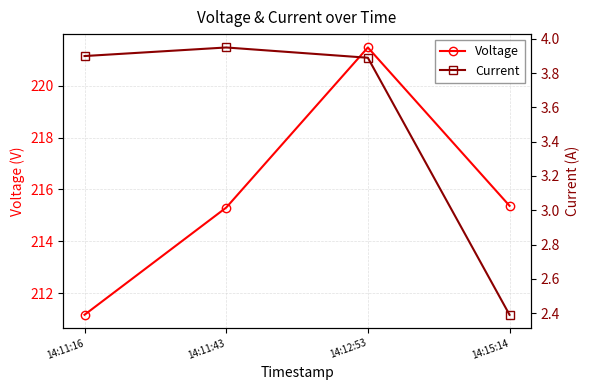

Reading left to right, what are all the values shown in this chart?

Voltage: 14:11:16=211.2	14:11:43=215.3	14:12:53=221.5	14:15:14=215.4
Current: 14:11:16=3.9	14:11:43=4.0	14:12:53=3.9	14:15:14=2.4